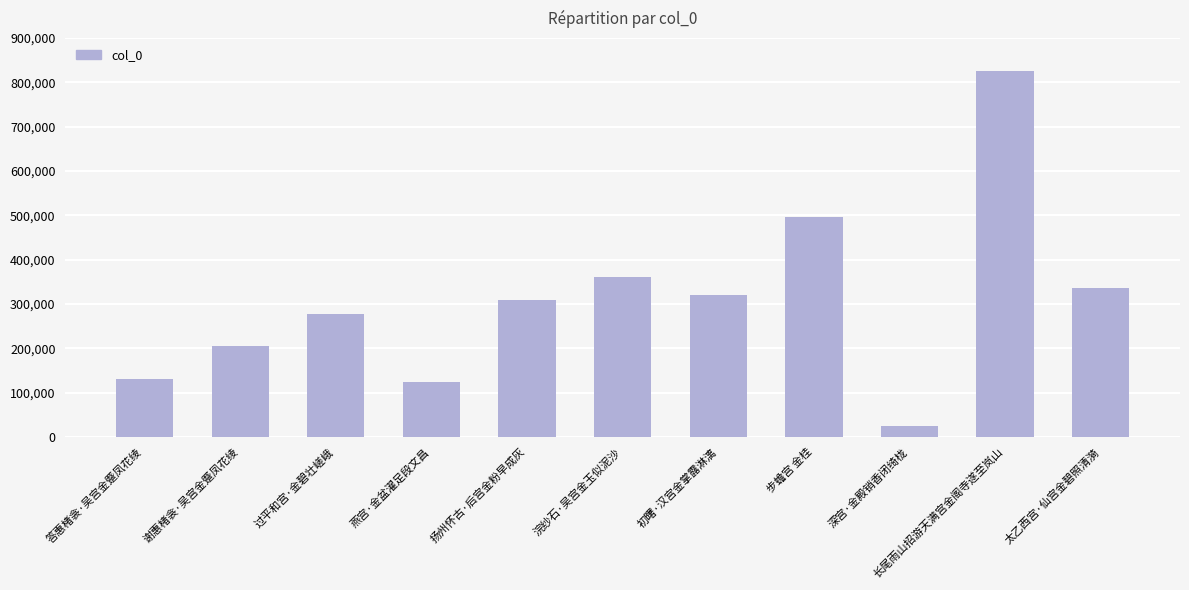

What position from the right is 燕宫·金盆濯足段文昌?

8